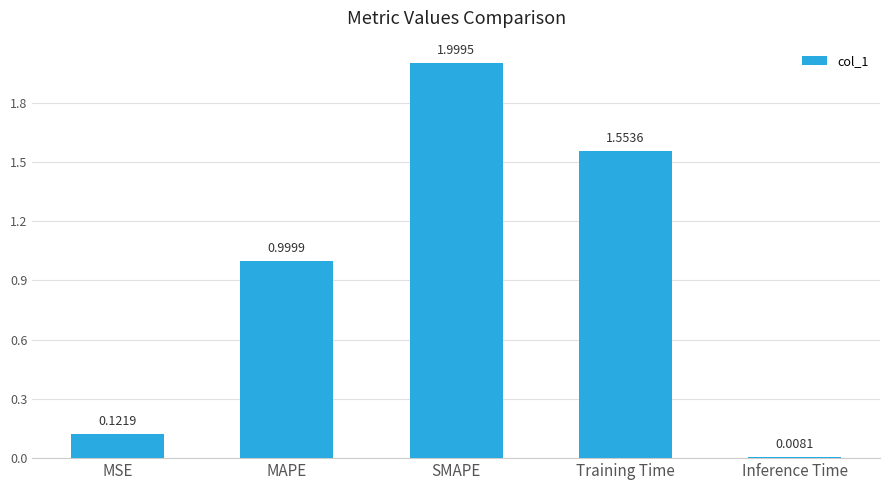

What is the change in value from MSE to SMAPE?

+1.9